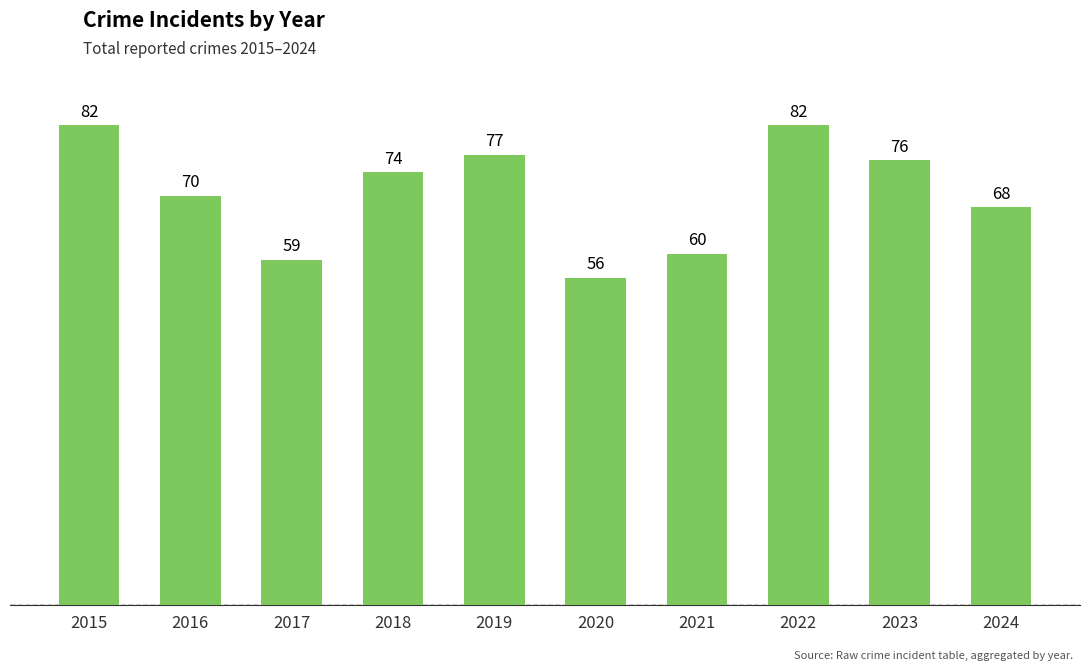

Is it true that the value at 2016 is 44?

False